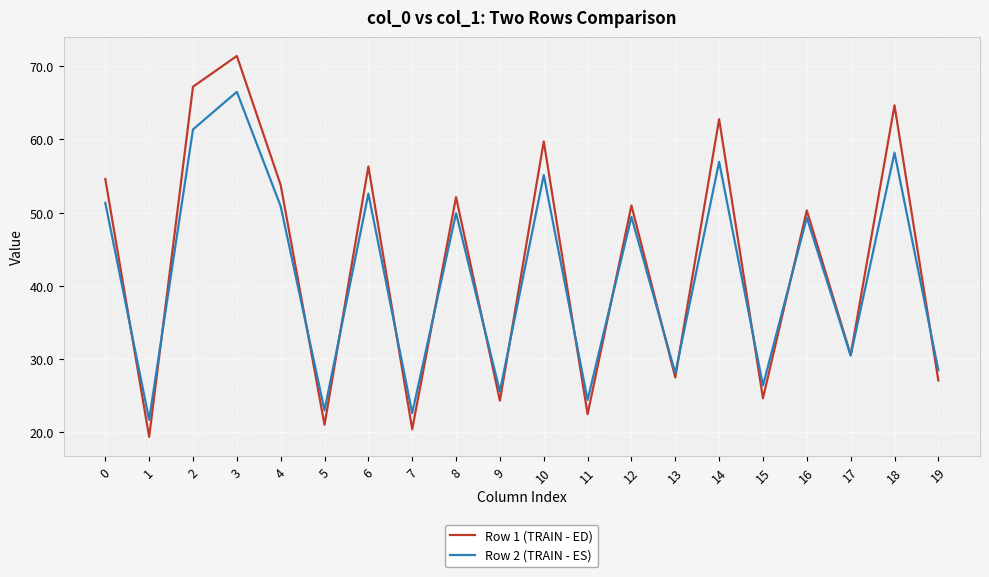

What is the difference between the second highest and second lowest values in the Row 2 (TRAIN - ES) series?

38.8